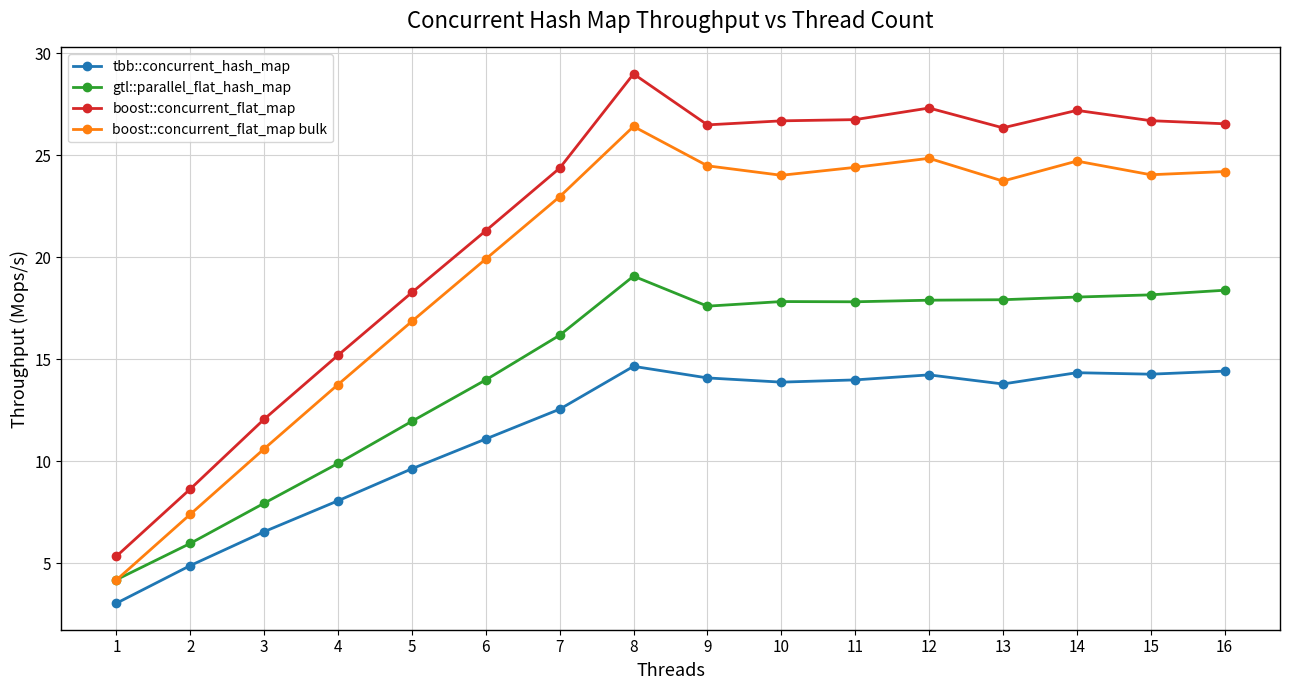

At which label does tbb::concurrent_hash_map first exceed 13?

8